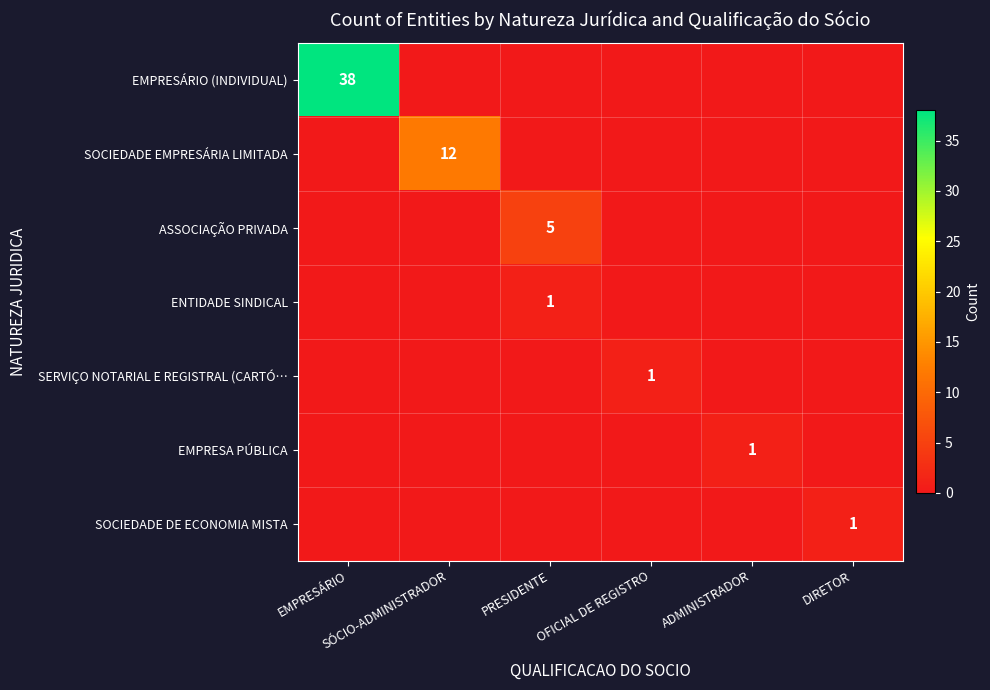

At SÓCIO-ADMINISTRADOR, list the series in order from largest to smallest.

SOCIEDADE EMPRESÁRIA LIMITADA, EMPRESÁRIO (INDIVIDUAL), ASSOCIAÇÃO PRIVADA, ENTIDADE SINDICAL, SERVIÇO NOTARIAL E REGISTRAL (CARTÓ…, EMPRESA PÚBLICA, SOCIEDADE DE ECONOMIA MISTA